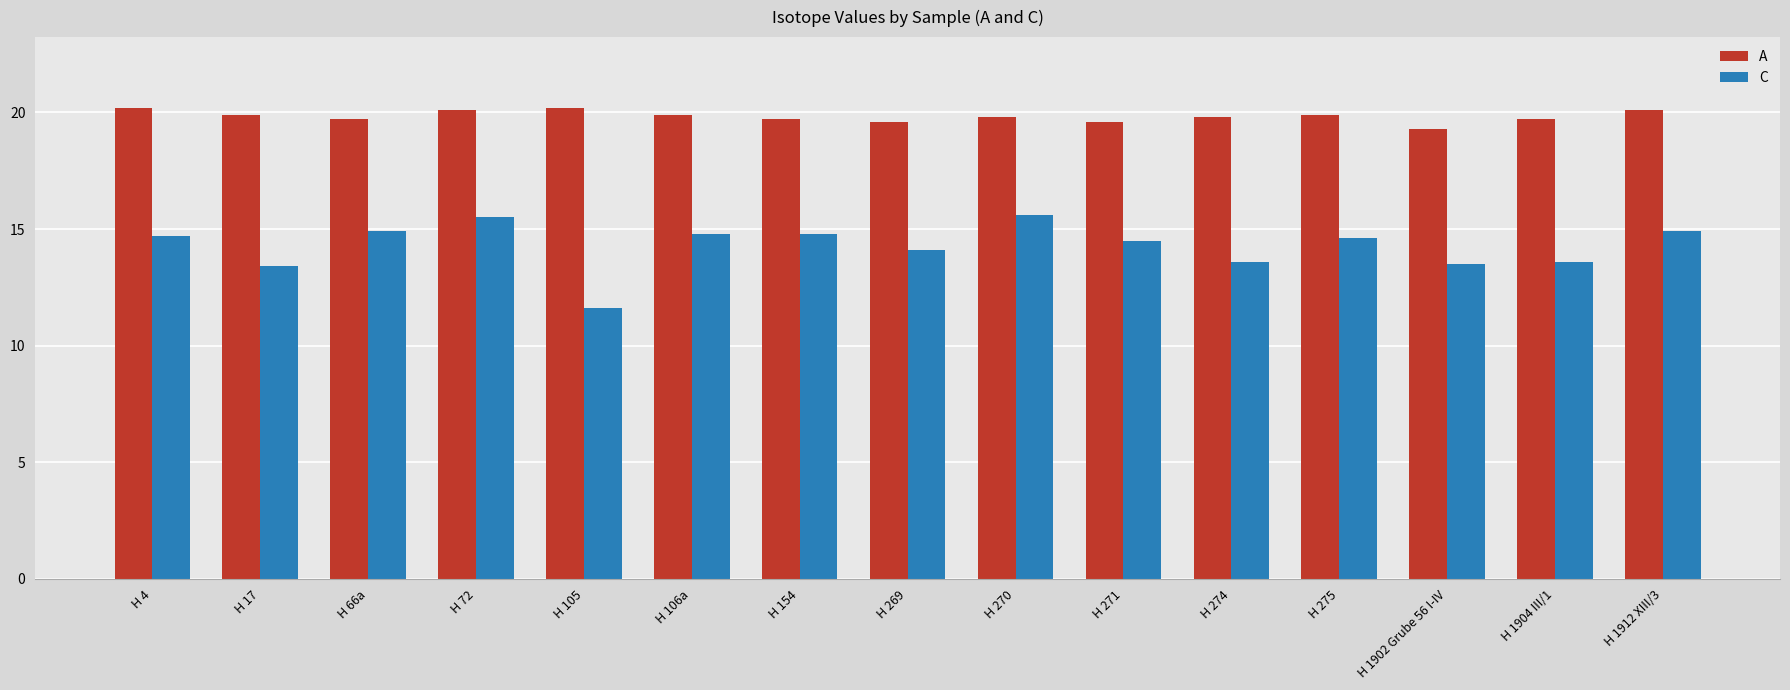

What is the average value of the A series?

19.8